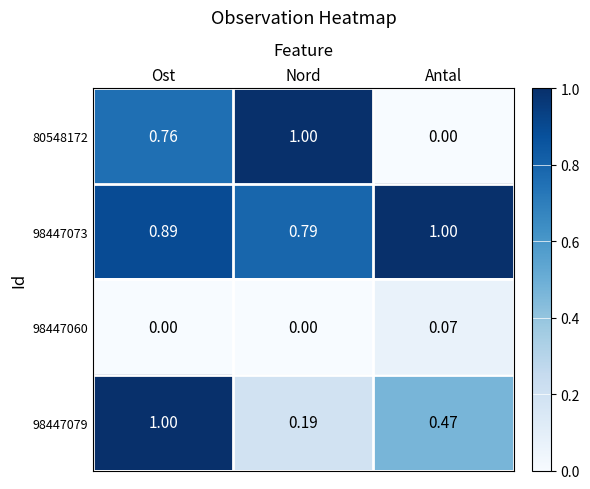

Which category has the lowest value in the 98447073 series?

Nord